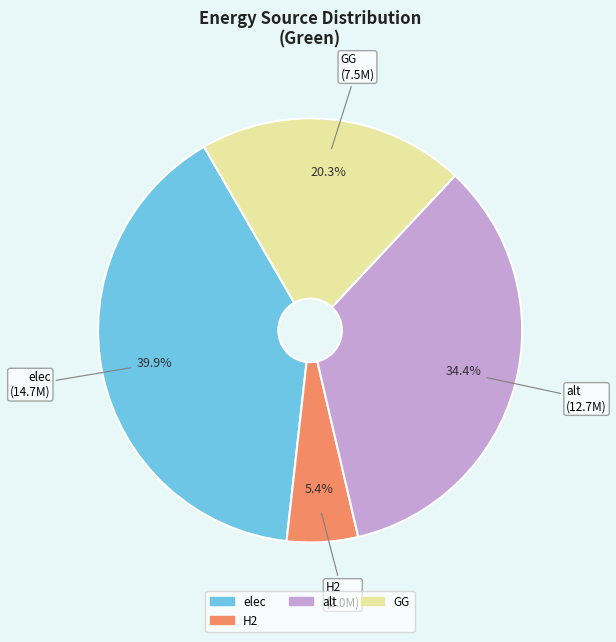

Does any single category account for the majority?

No